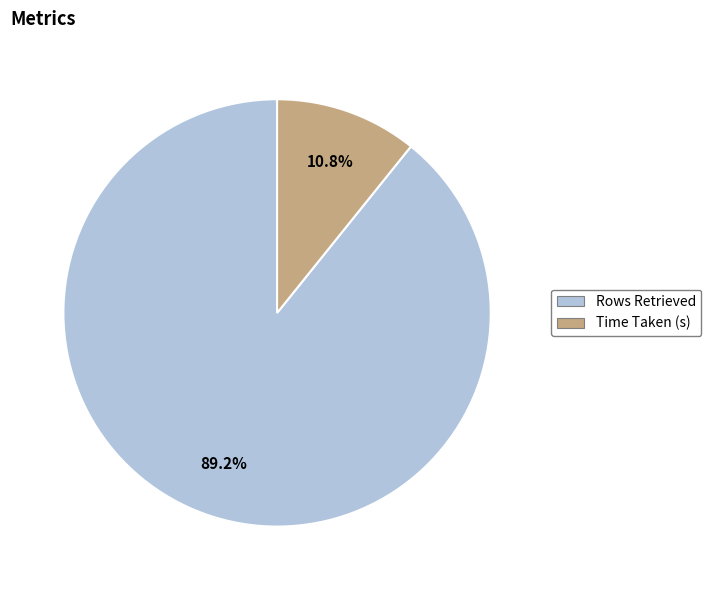

To the nearest percent, what is the combined percentage of Time Taken (s) and Rows Retrieved?

100%